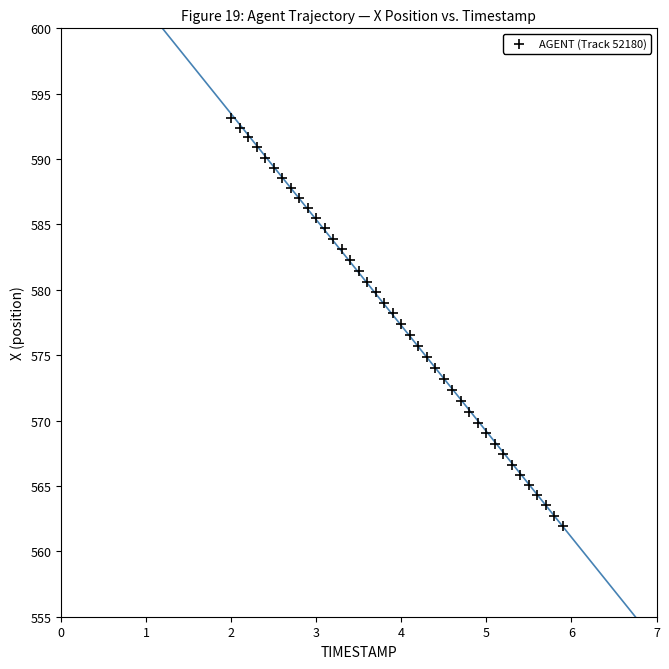

What is the range of X values (max minus min)?

3.9